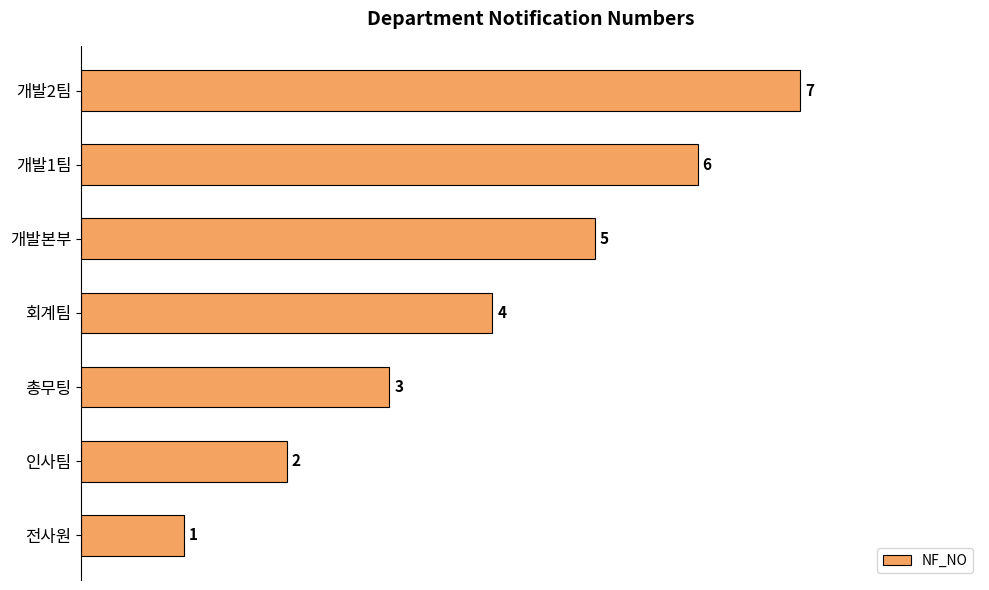

Which category has the highest value across all series?

개발2팀